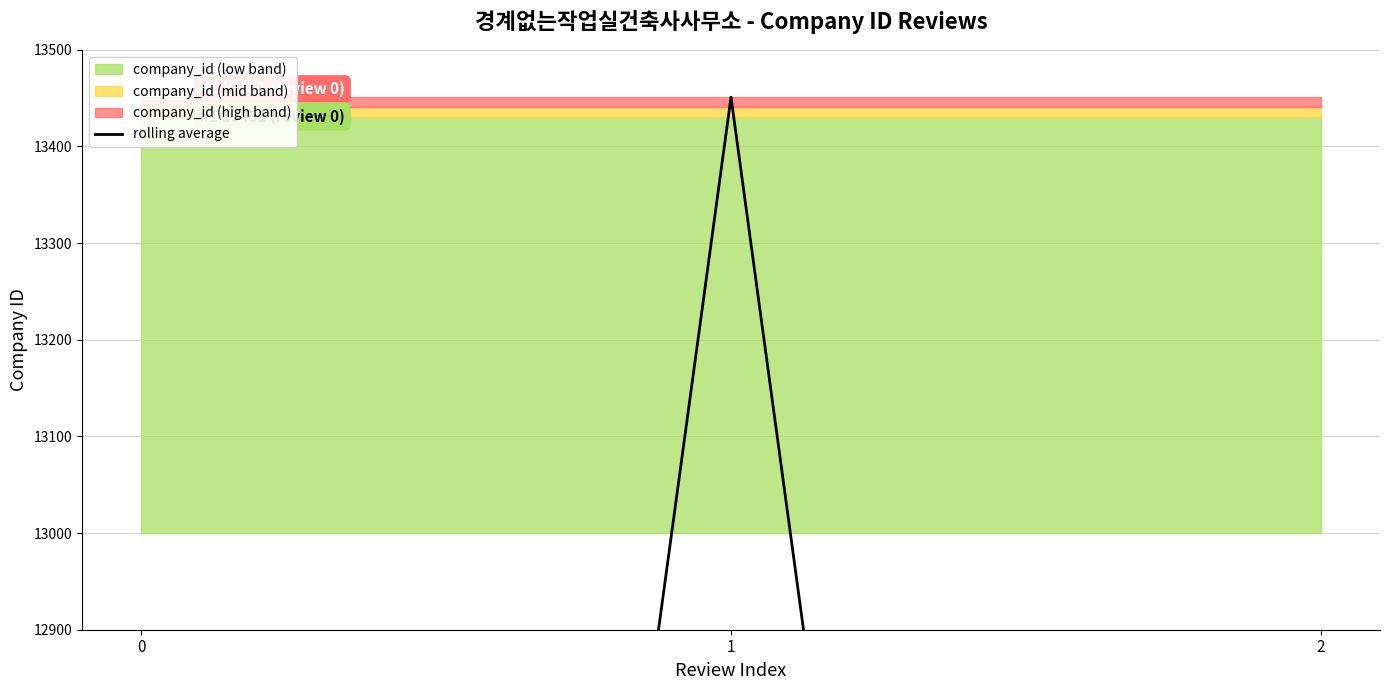

What is the difference between the values at 0 and 1?

4483.7